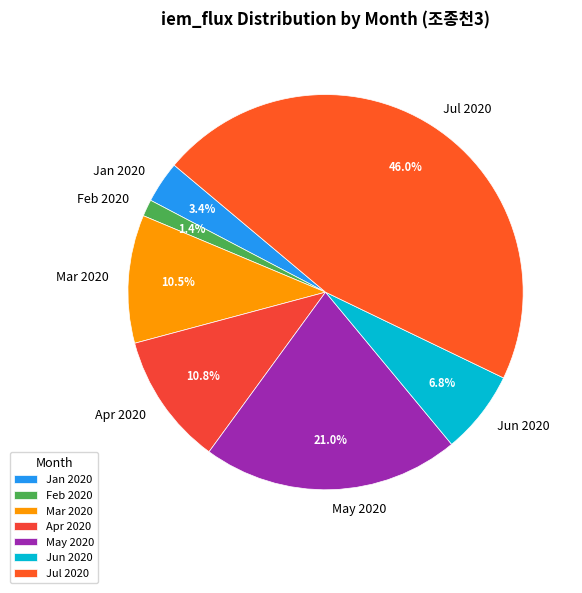

What percentage is NOT represented by Feb 2020?

98.6%